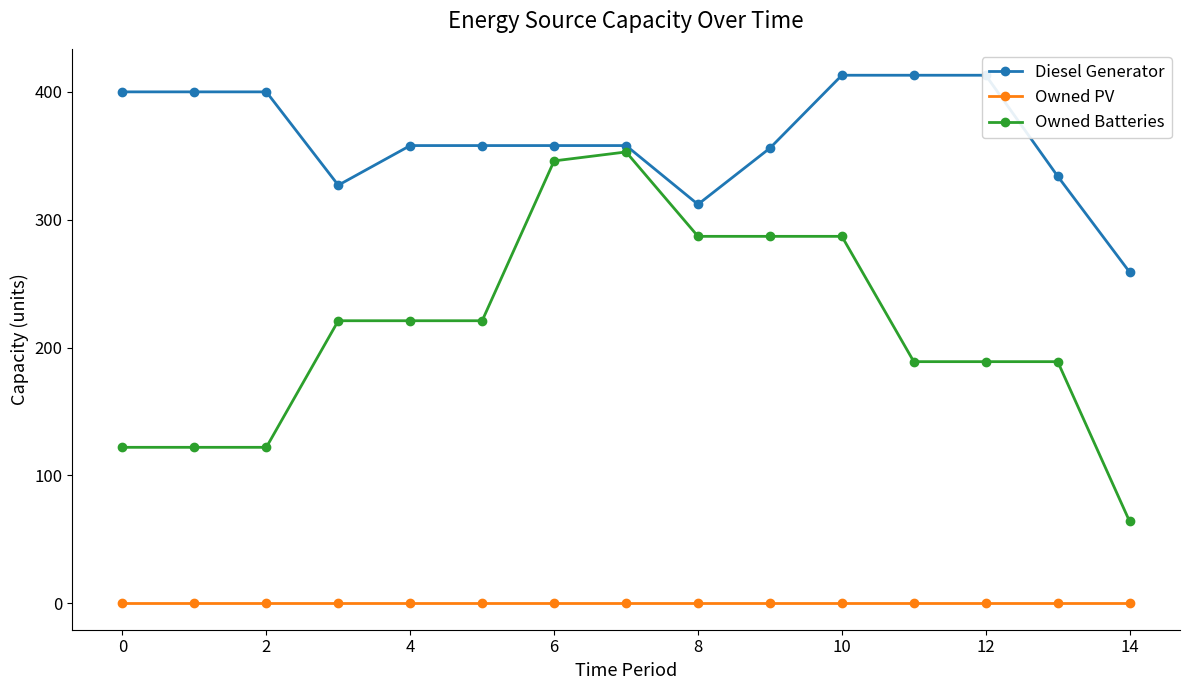

What is the value of the Owned Batteries point at the 15th from the left?

287